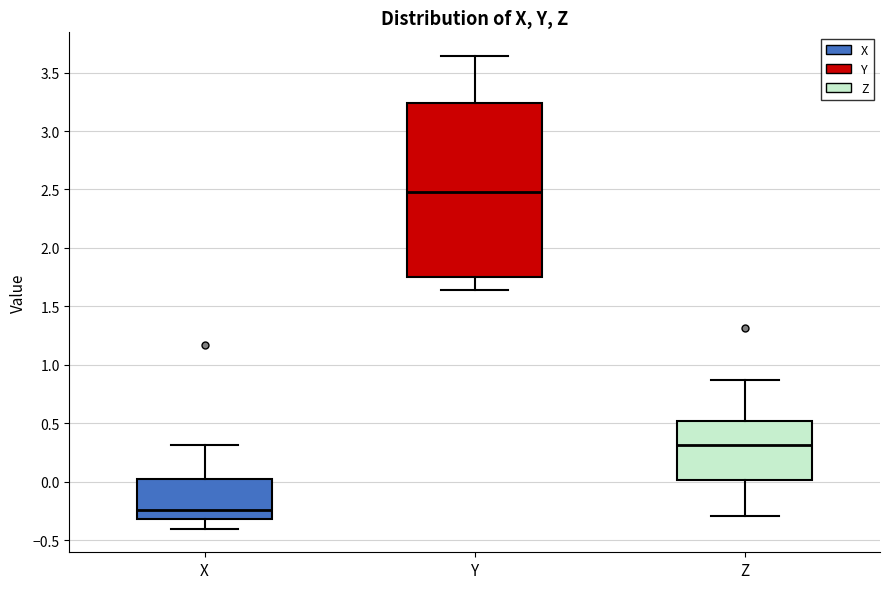

Which box has the highest median line?

Y